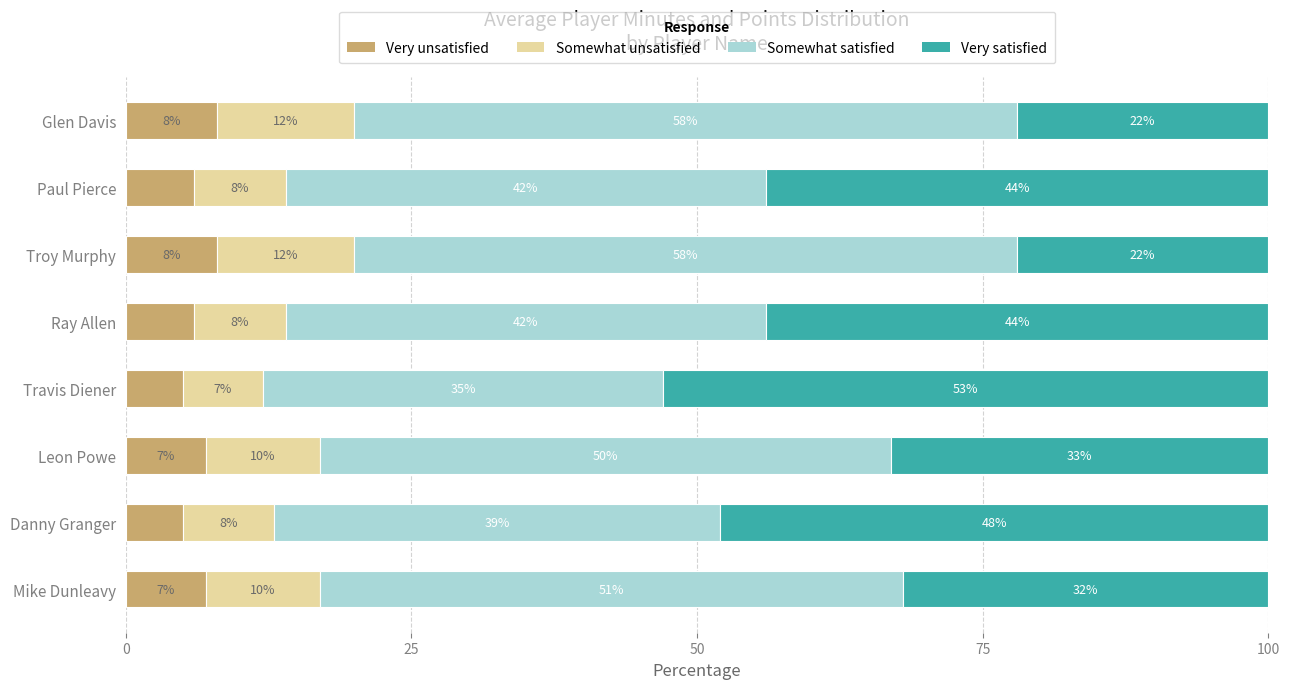

What is the total value across all series at Leon Powe?

100